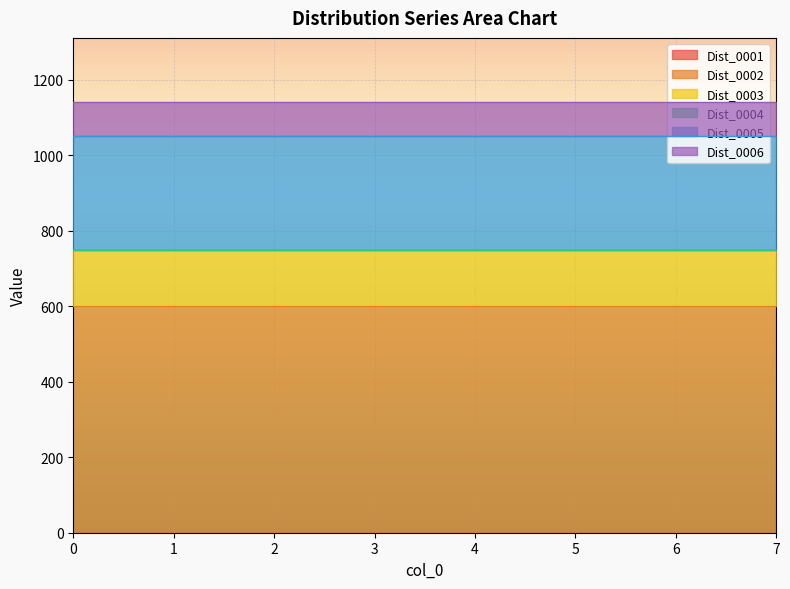

What is the spread (max minus min) of values at 4?

600